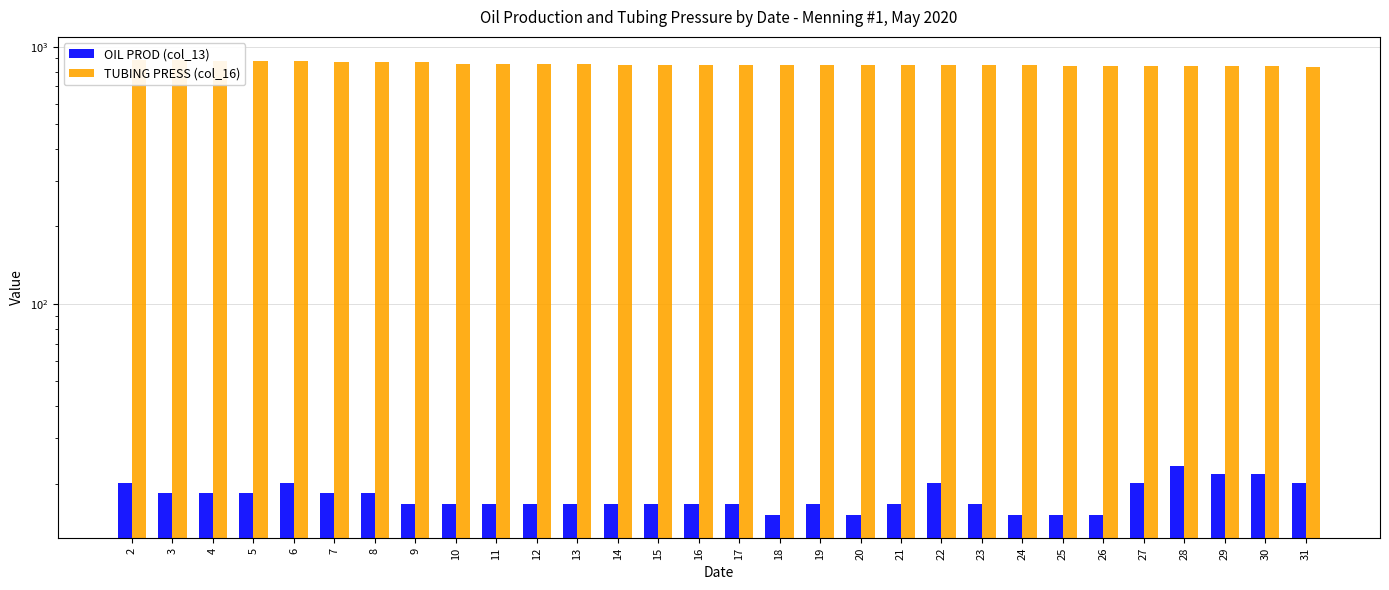

At how many categories does at least one series exceed 631?

30